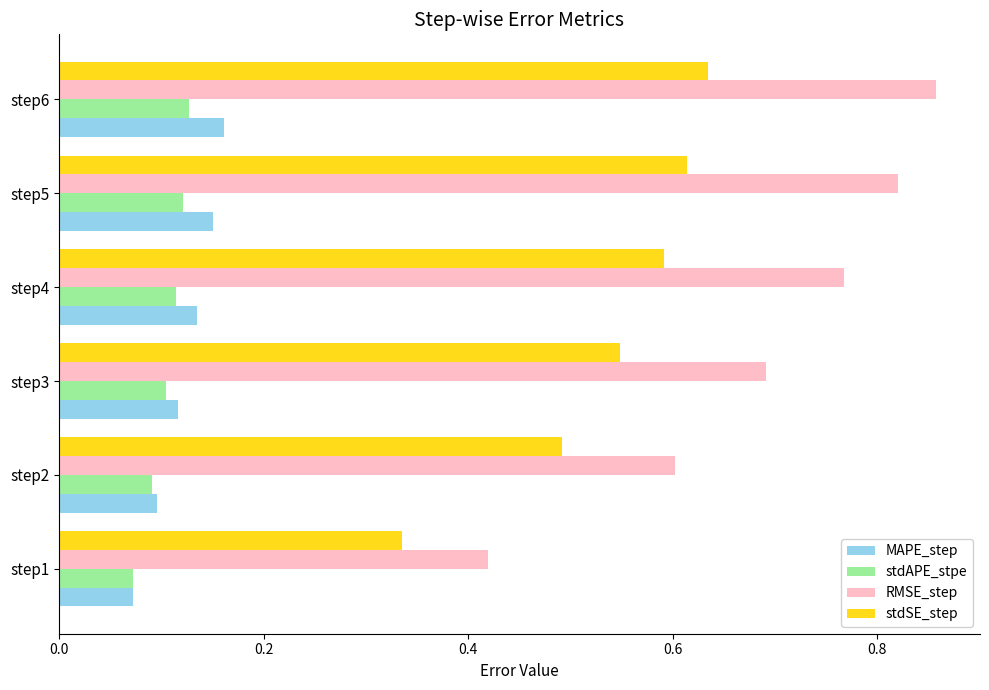

At how many categories does at least one series exceed 0?

6